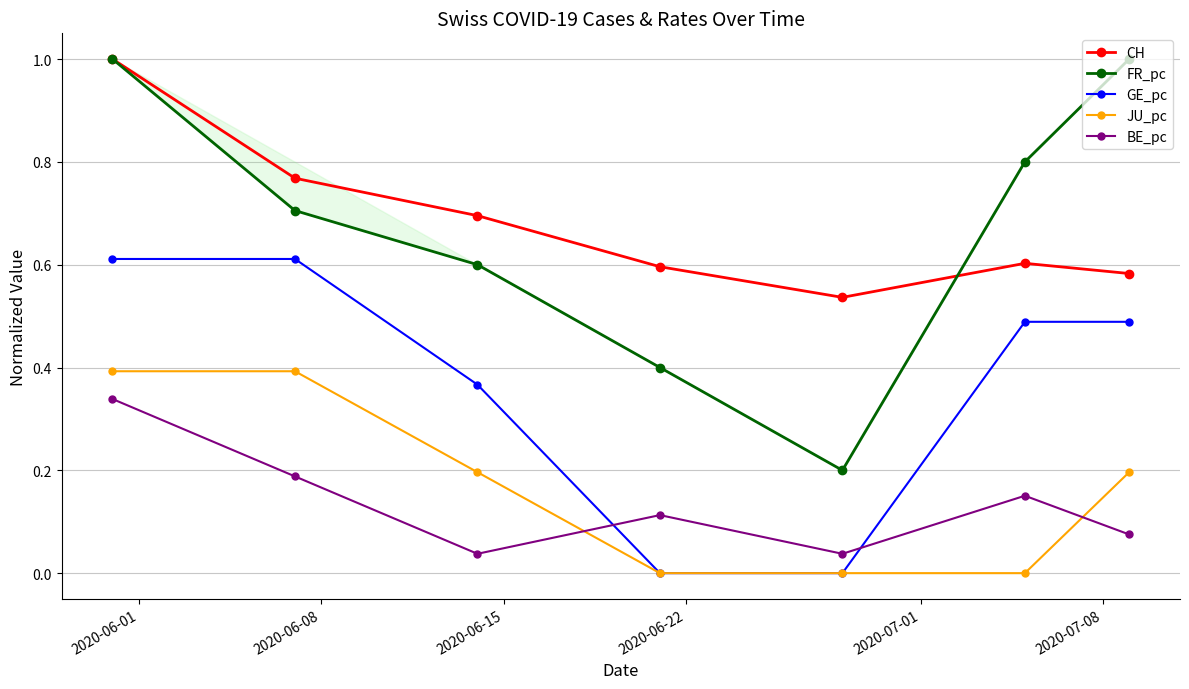

Does the chart have visible grid lines?

Yes